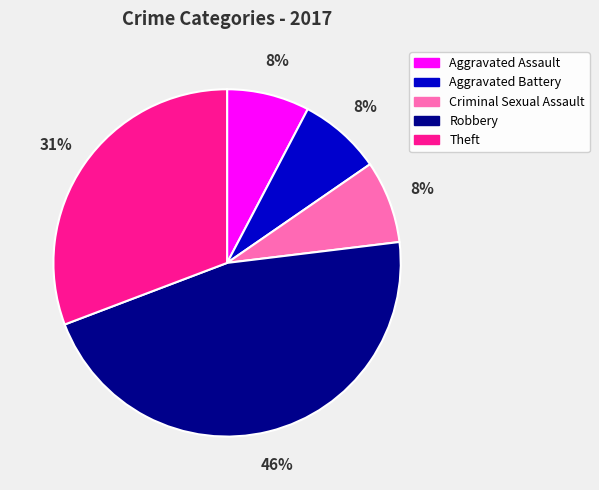

True or false: Aggravated Assault accounts for 8% of the total.

True